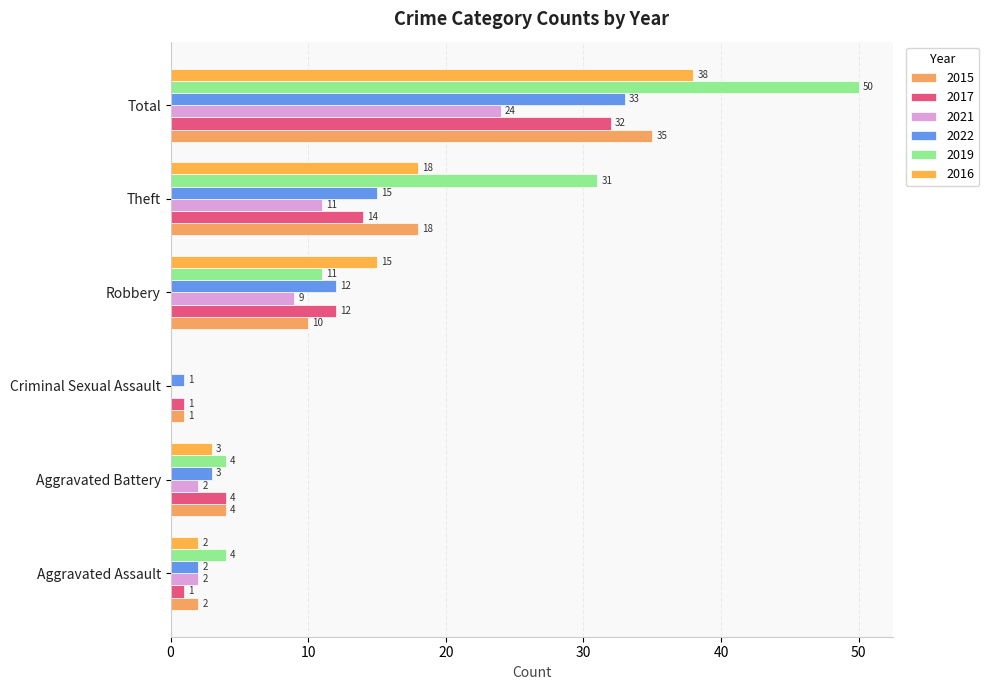

Count the number of categories in the chart.

6